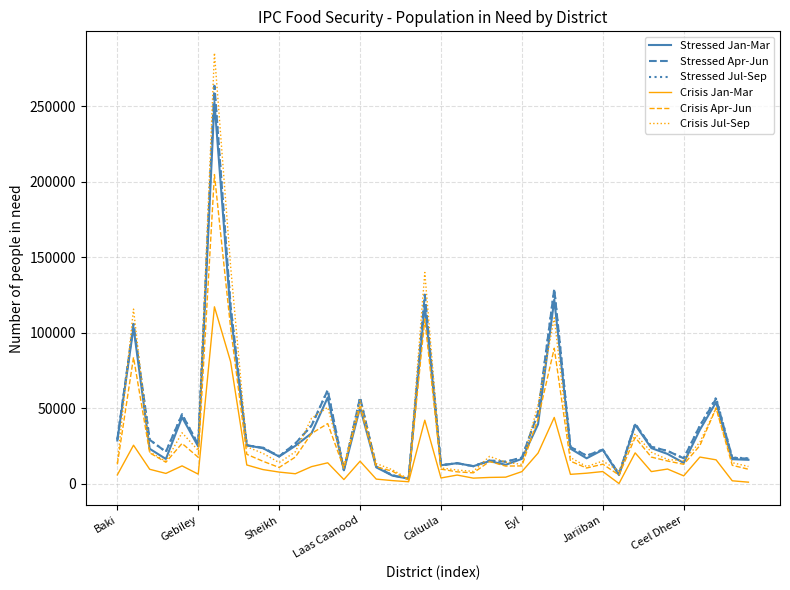

True or false: Stressed Jan-Mar and Crisis Jul-Sep cross at least once.

True